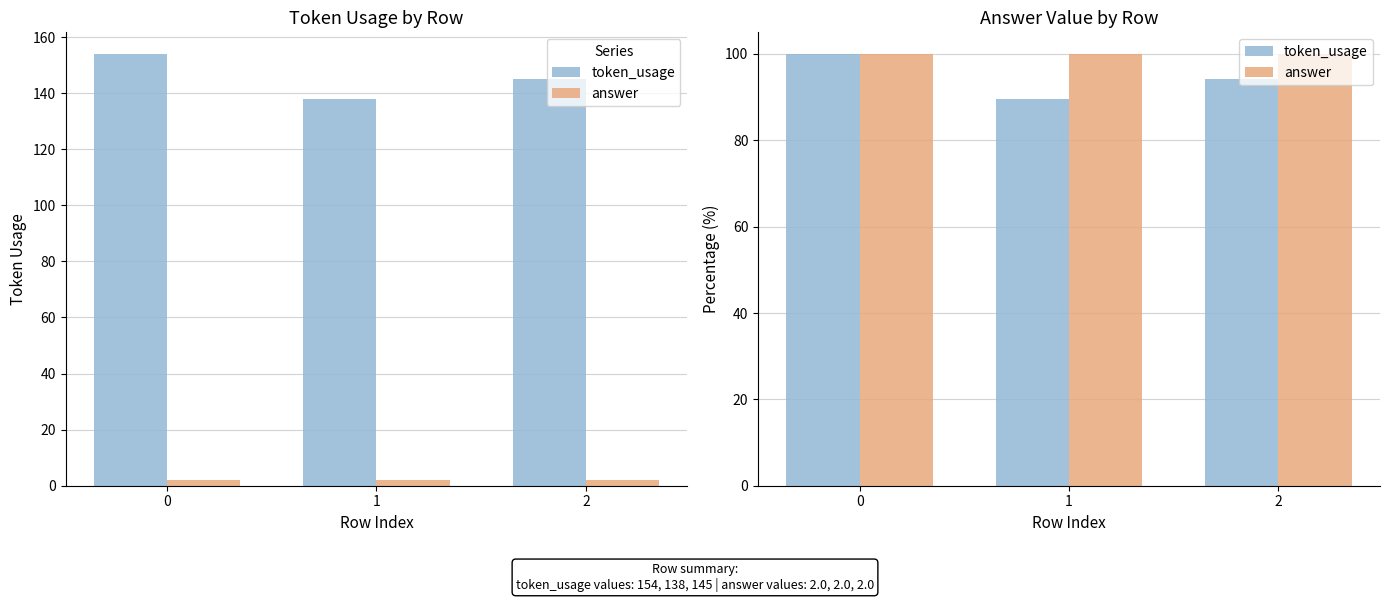

What is the spread (max minus min) of values at 1?

10.4